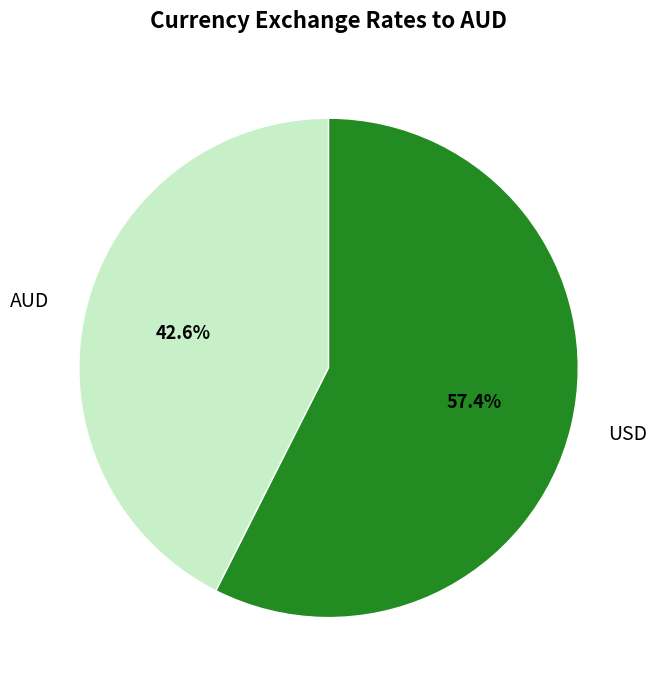

How much of the chart is everything except AUD?

57.4%